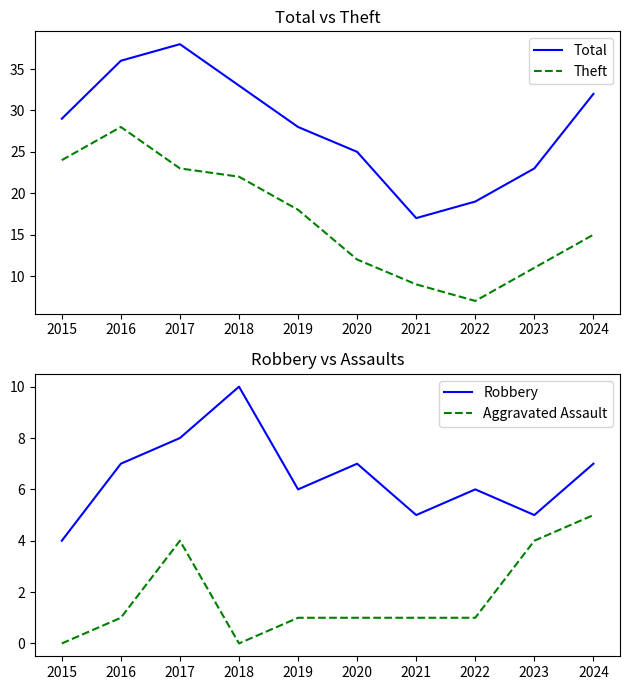

In Robbery, how many points are higher than both neighbors (excluding endpoints)?

3